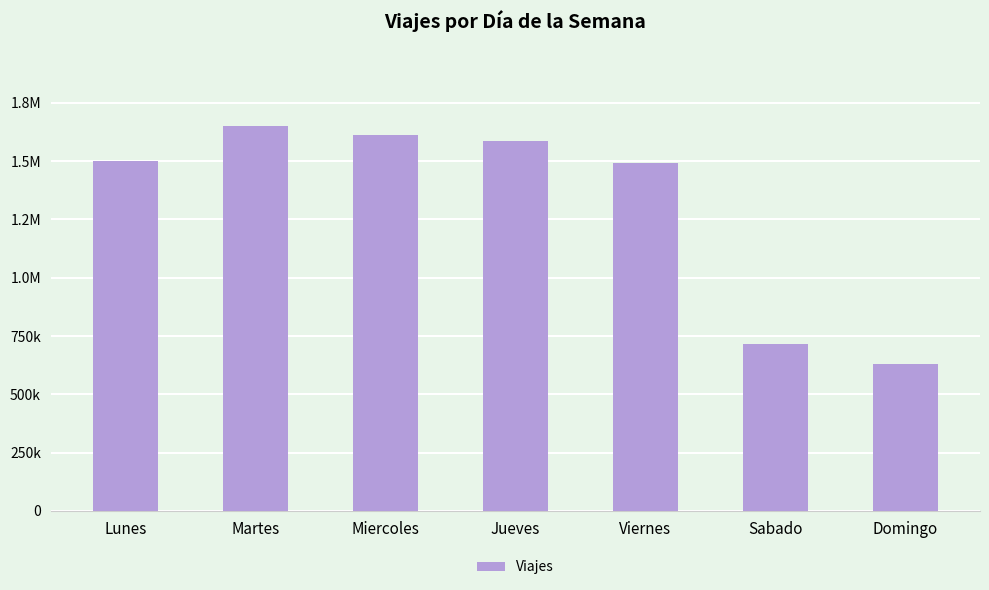

What position from the right is Viernes?

3